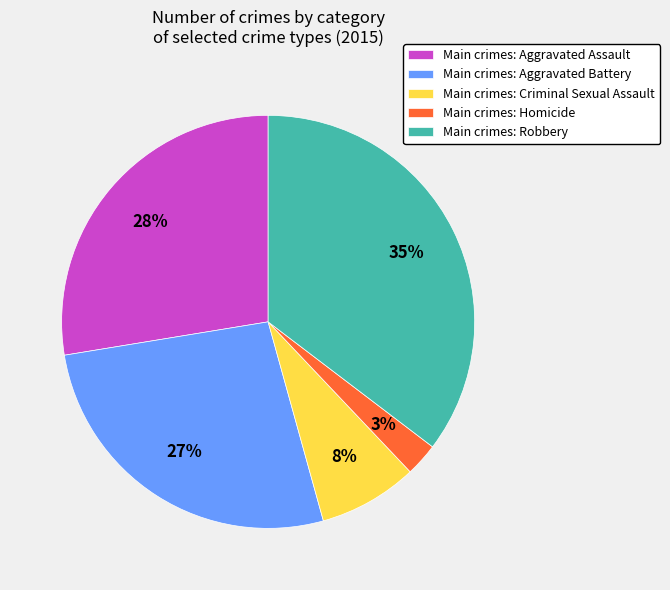

Which slice is the smallest?

Main crimes: Homicide